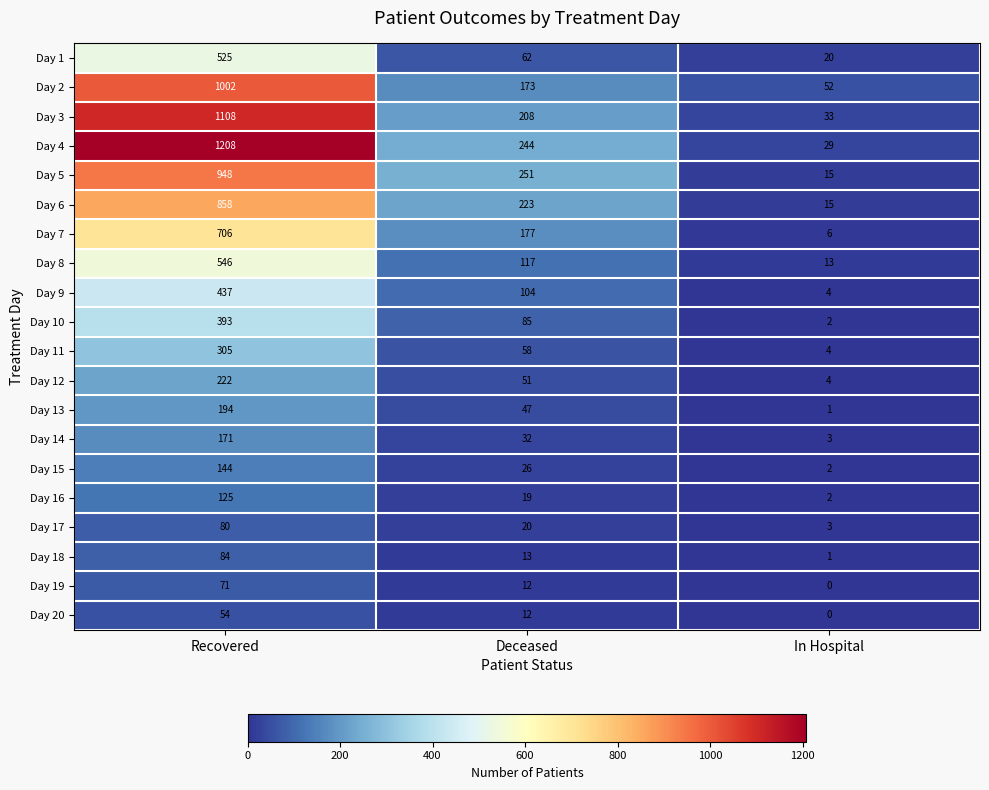

At which category is the sum across all series the highest?

Recovered